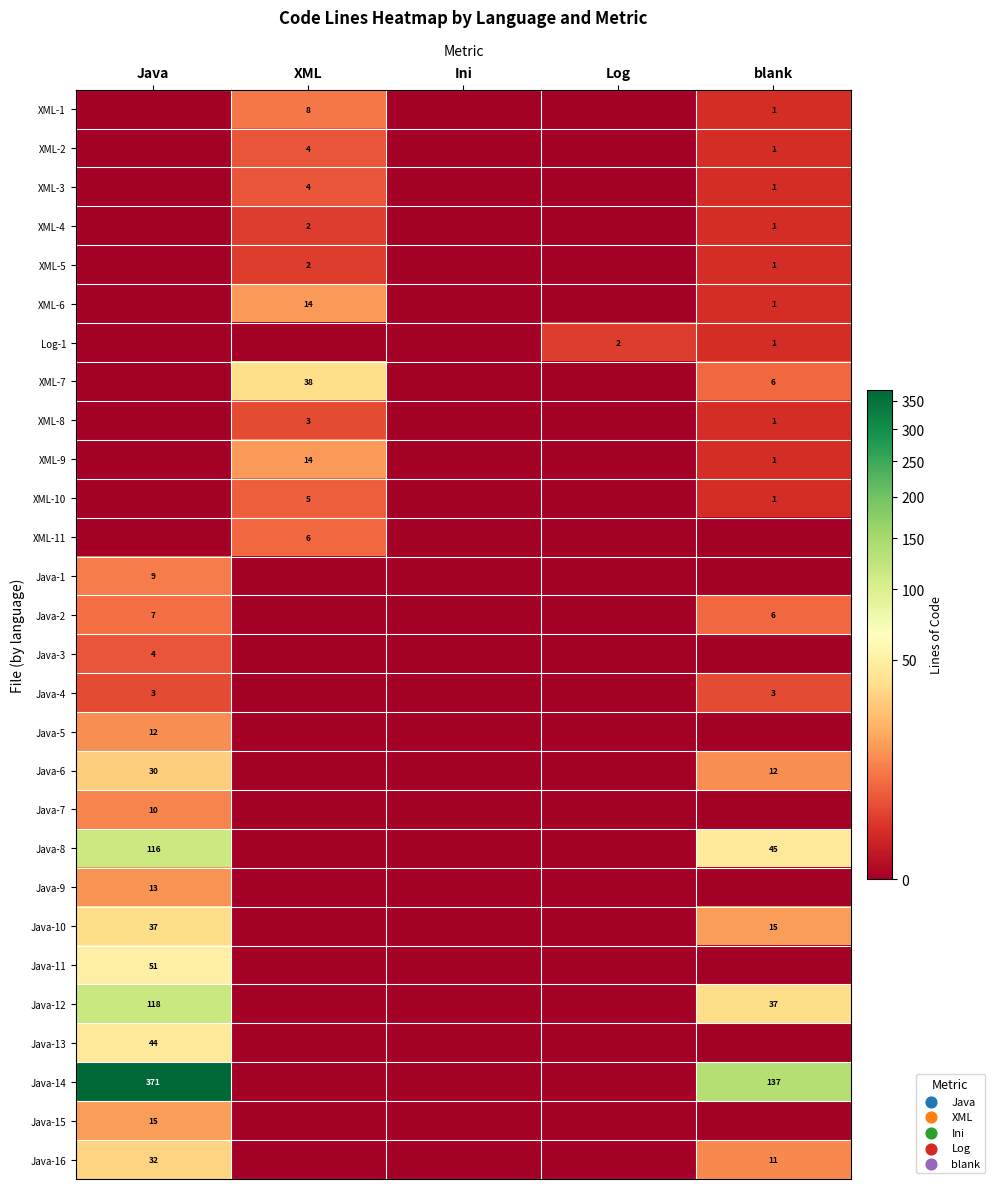

The XML-6 series shows 14 at XML. True or false?

True